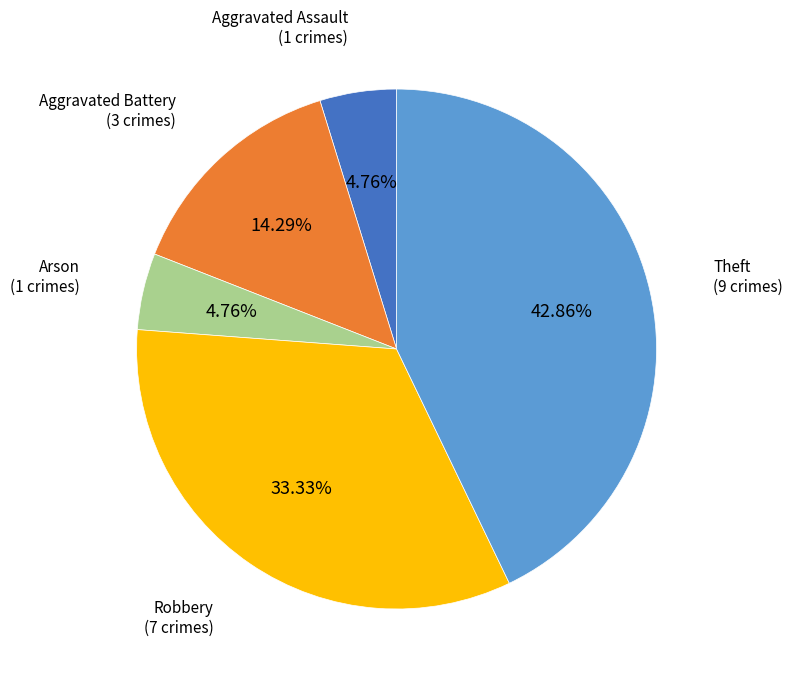

Is there any slice that represents more than half of the pie?

No